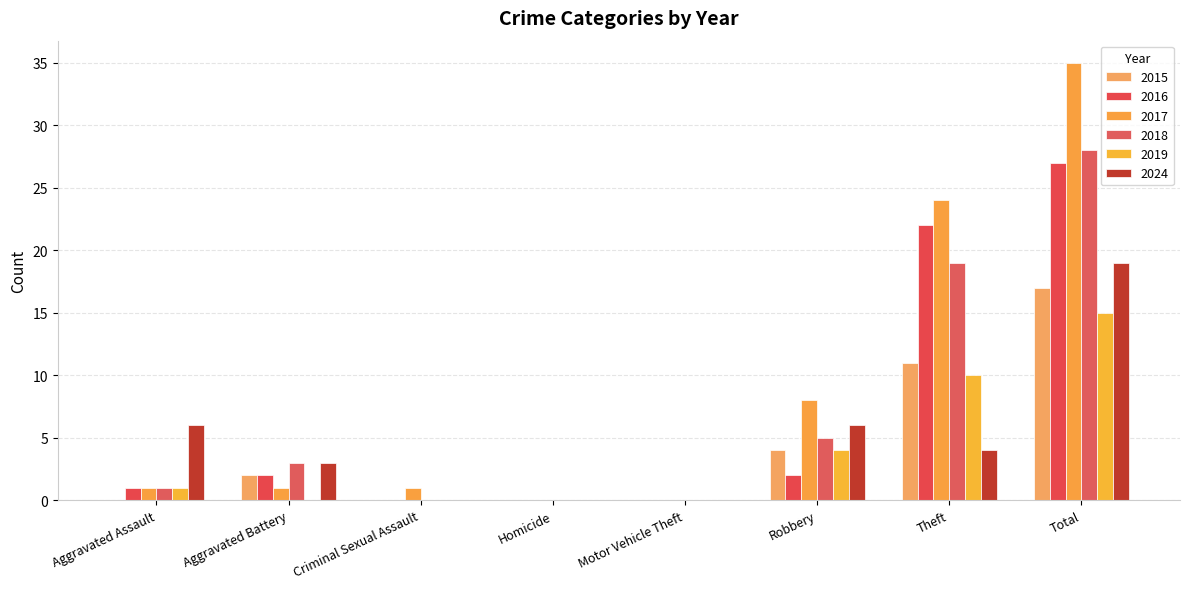

The 2024 series shows 0 at Motor Vehicle Theft. True or false?

True